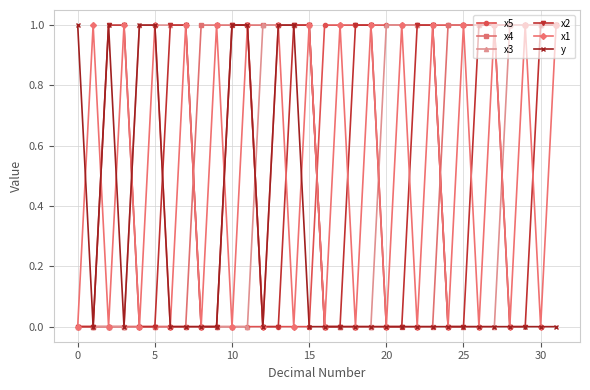

What is the value of the x5 point at the 32nd from the left?

1